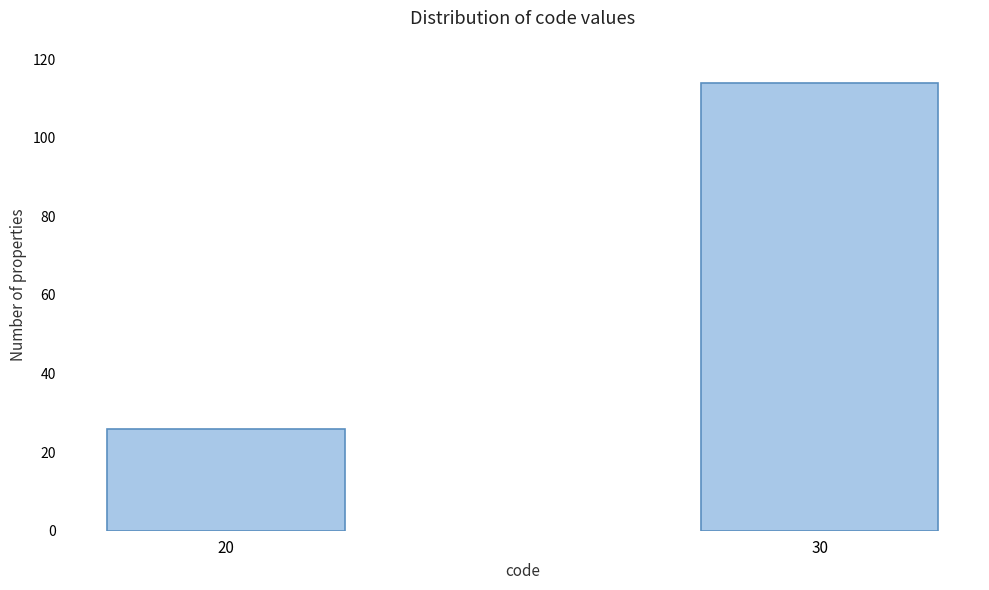

Reading right to left, list all the values displayed in this chart.

30=114	20=26